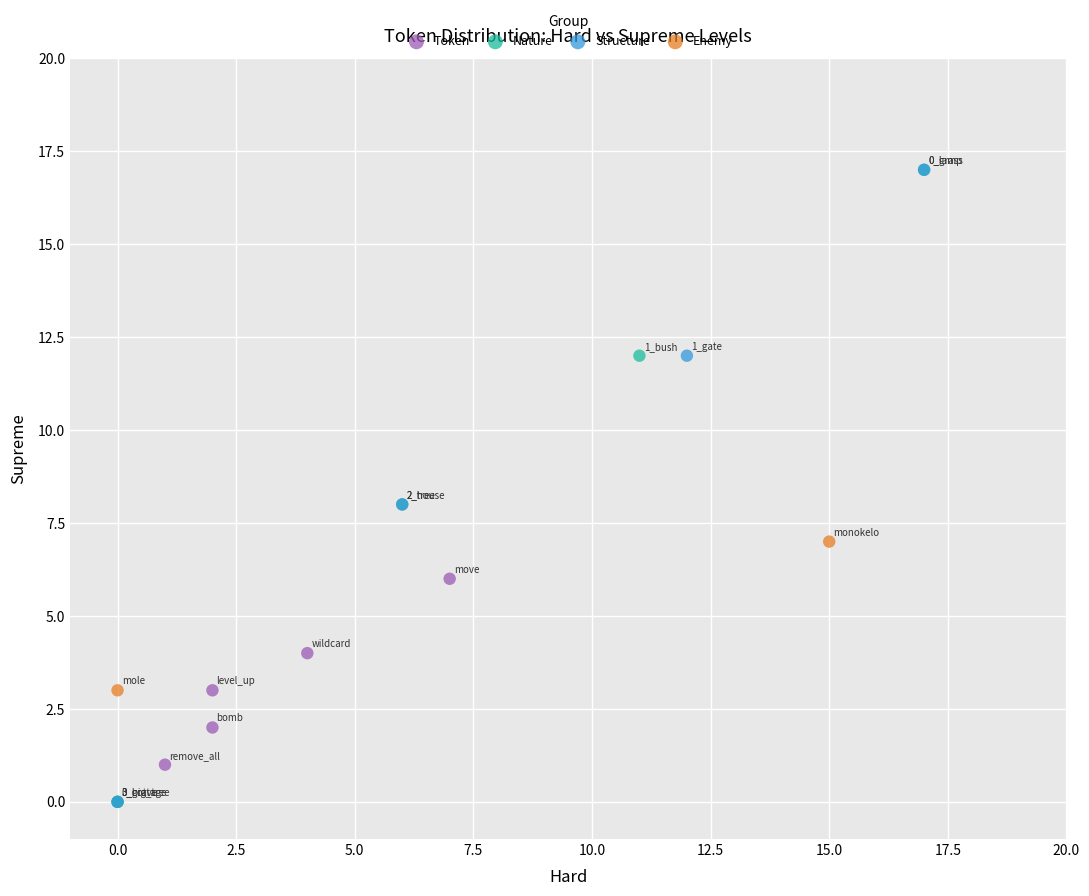

What are all the series names shown in the legend?

Token, Nature, Structure, Enemy